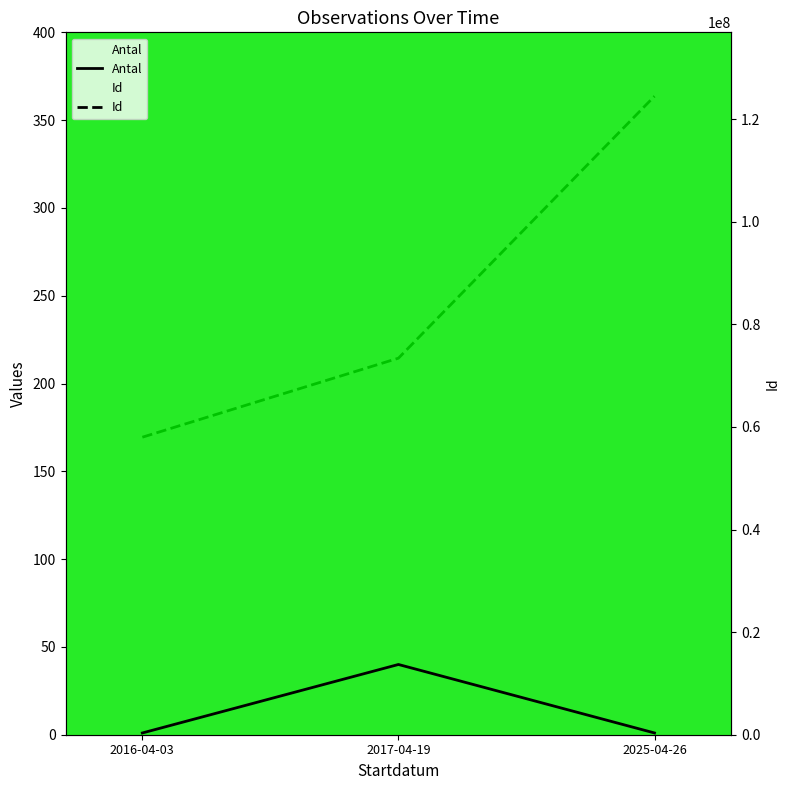

Rank the series by their maximum value, from highest to lowest.

Id, Antal